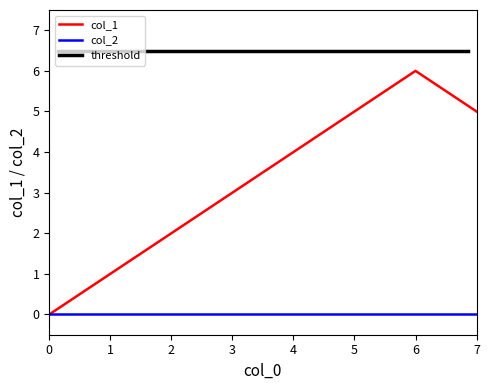

True or false: the data has more than 2 interior local peaks.

False